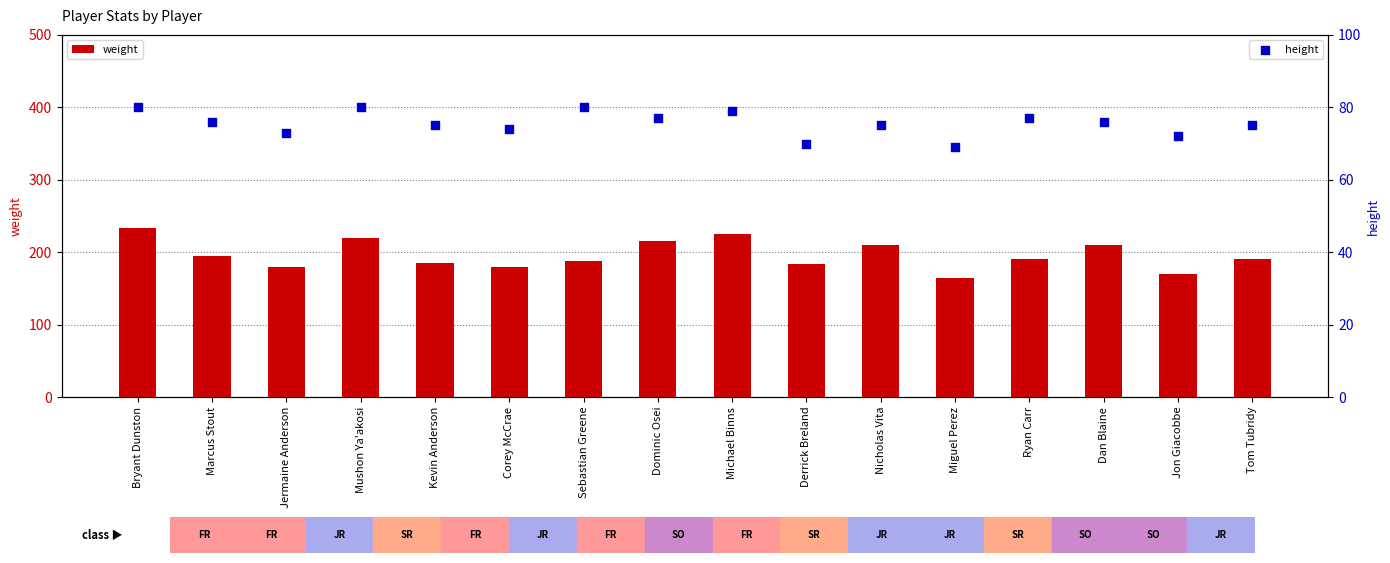

At how many categories does at least one series exceed 214?

4